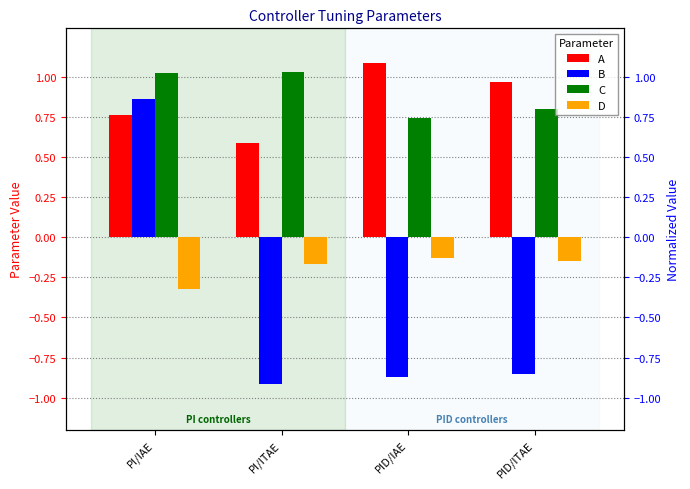

Is it true that D equals -0.1 at PI/ITAE?

False